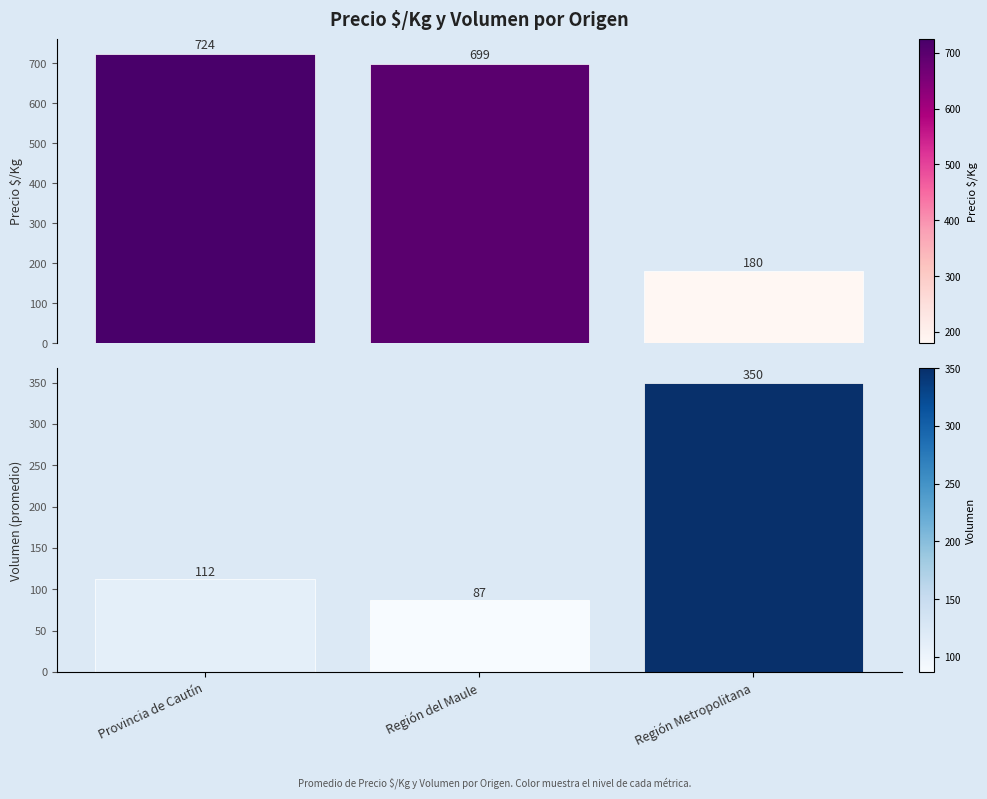

Reading left to right, what are all the values shown in this chart?

Precio $/Kg: Provincia de Cautín=724	Región del Maule=699	Región Metropolitana=180
Volumen: Provincia de Cautín=112	Región del Maule=87	Región Metropolitana=350